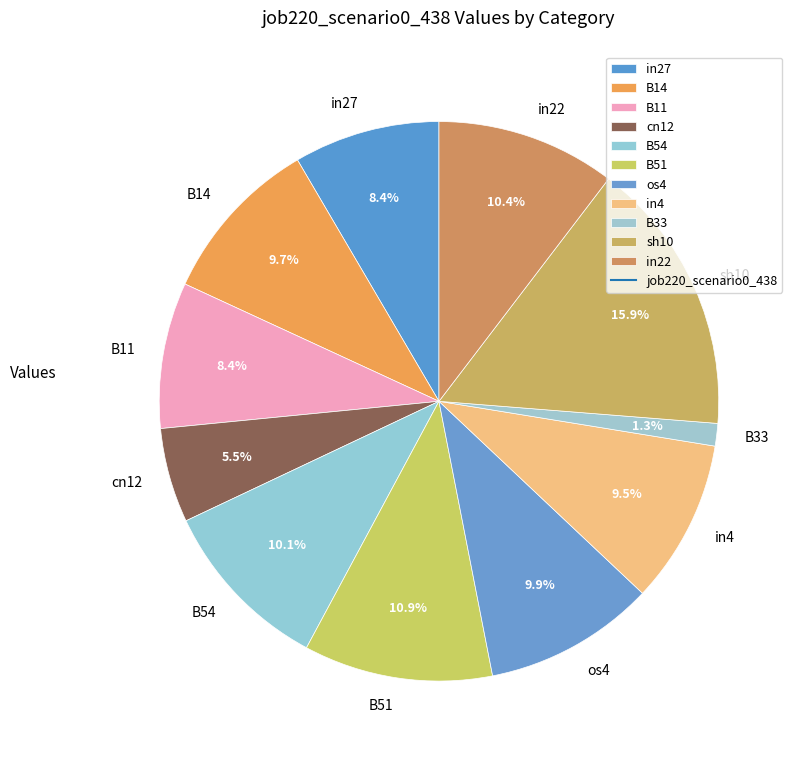

Which slice is the smallest?

B33